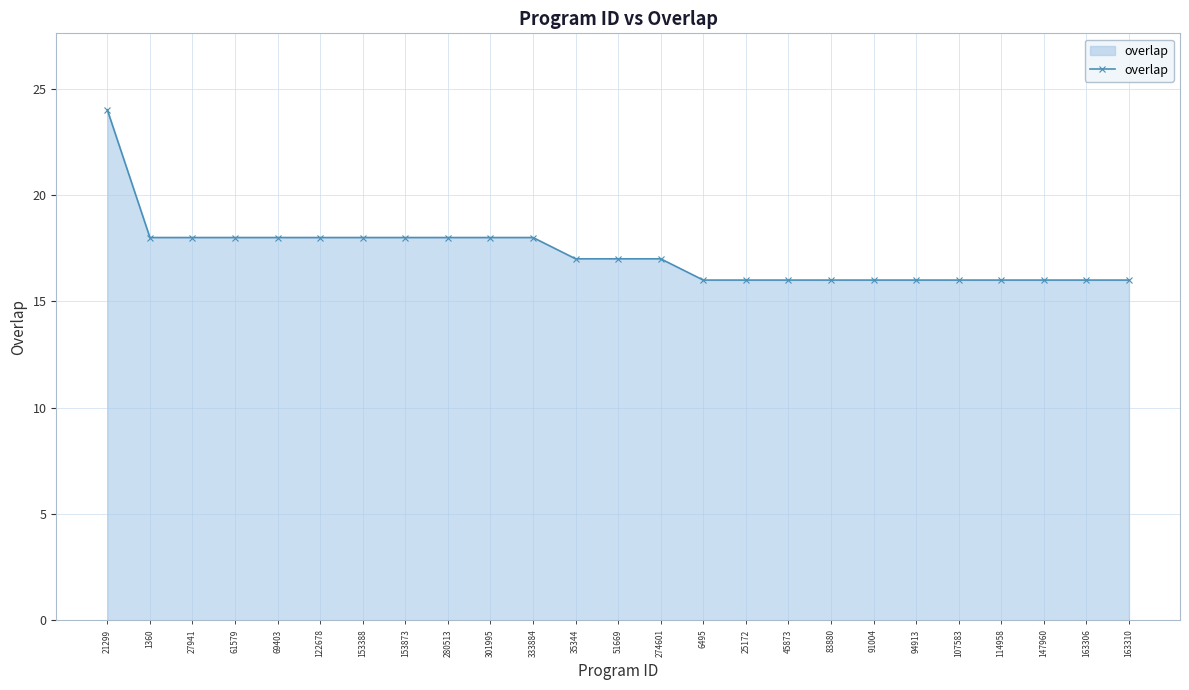

Read the value at 301995.

18